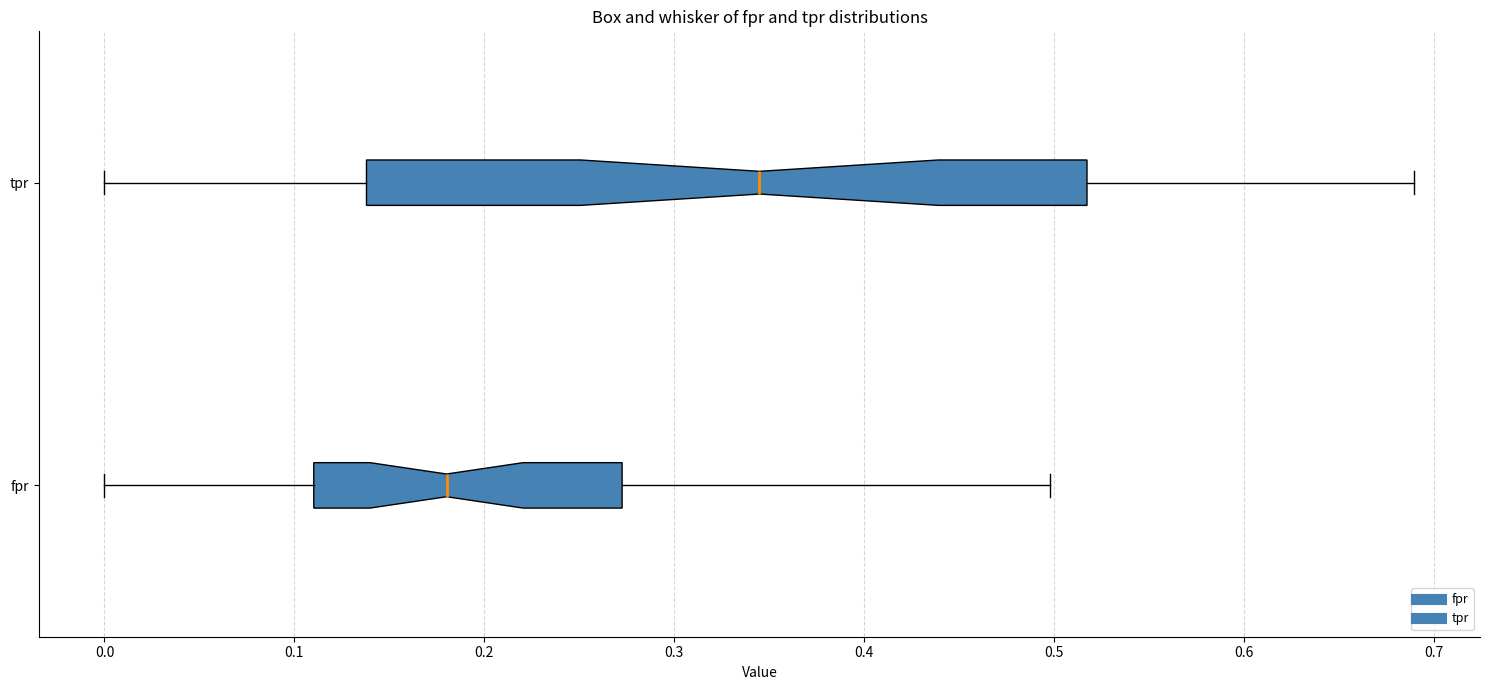

Where does the median line of the box for fpr sit on the x-axis? The values are not printed on the chart, so give them approximately, as read against the axis.

0.18